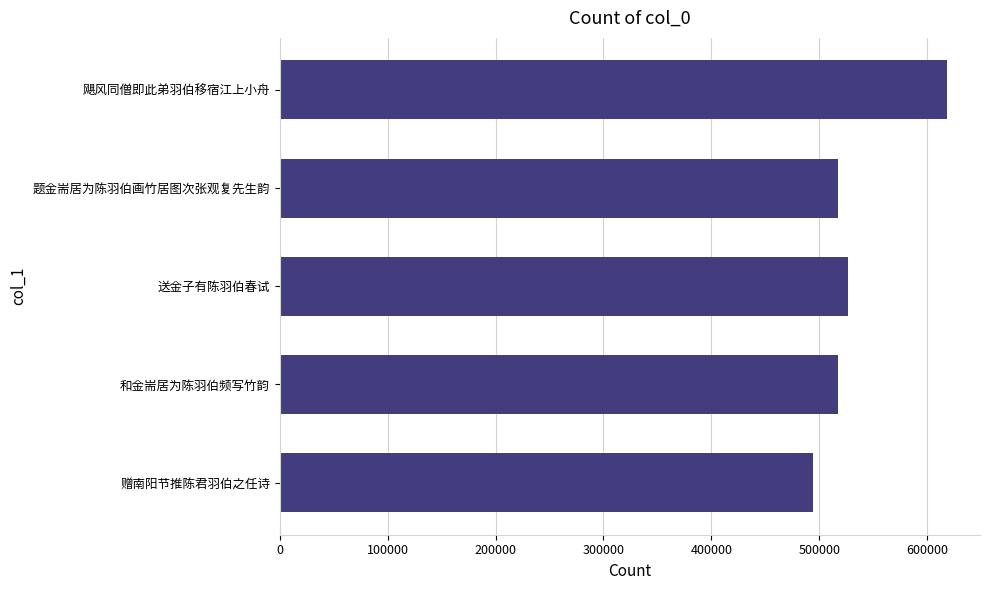

Between 送金子有陈羽伯春试 and 赠南阳节推陈君羽伯之任诗, which is larger?

送金子有陈羽伯春试